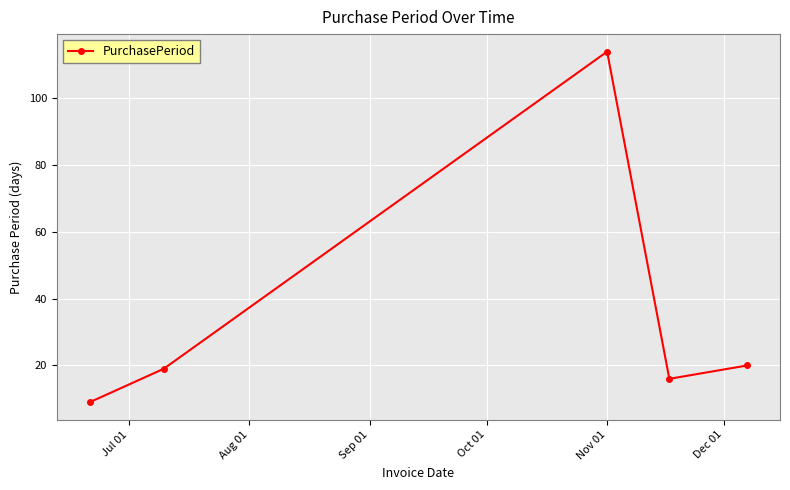

How many categories are shown in the chart?

5